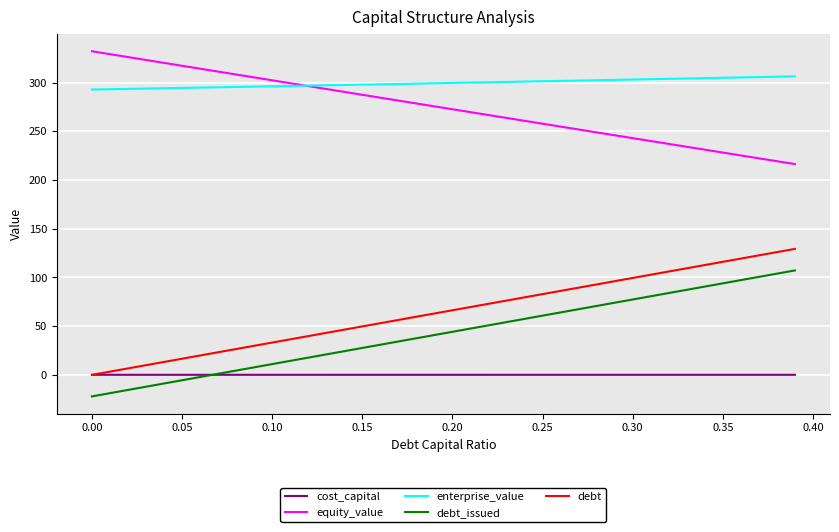

What is the greatest value displayed?

332.1